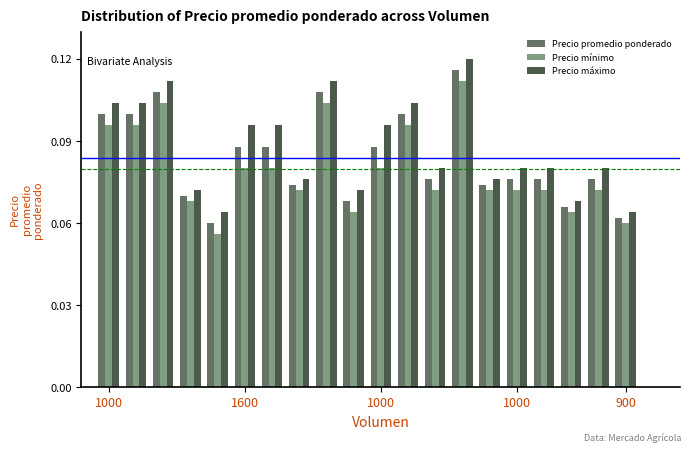

At how many categories does at least one series exceed 0?

20